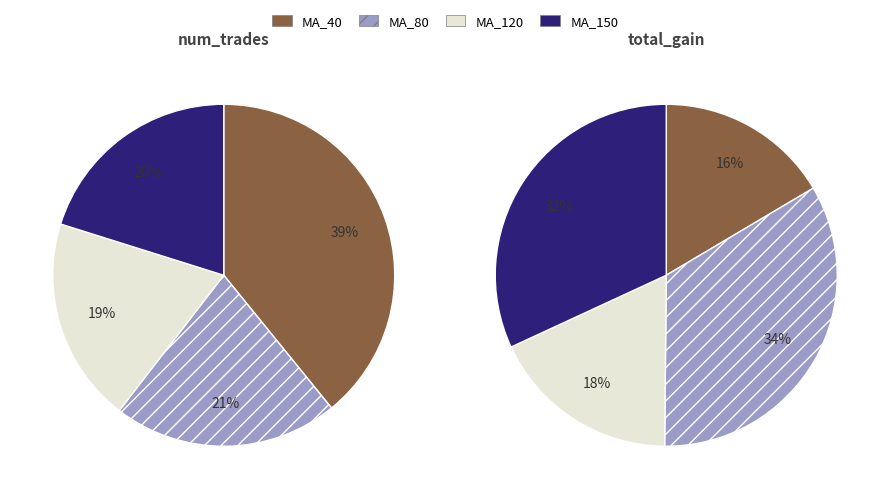

What is the ratio of the value at MA_40 to the value at MA_120?

2.0